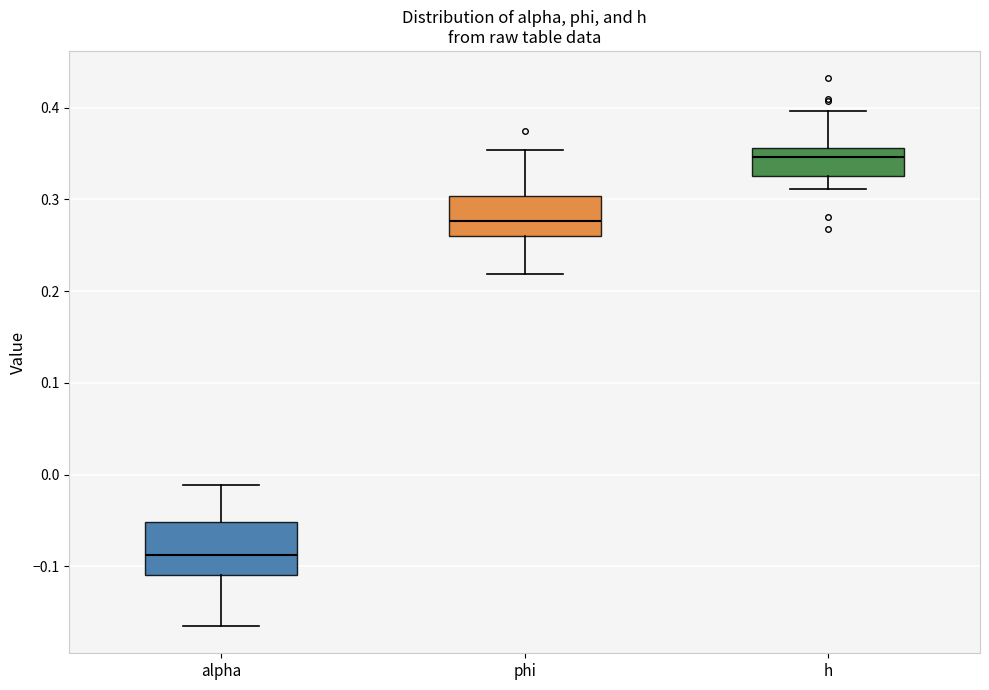

Which box's median line is the lowest?

alpha